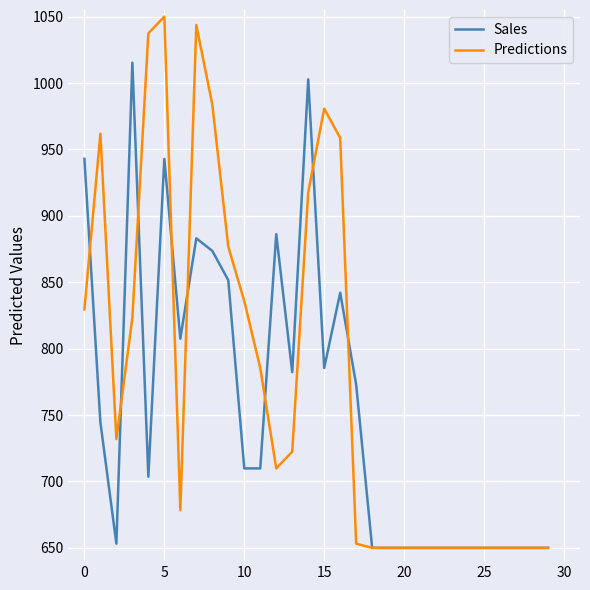

Rank the series by their maximum value, from highest to lowest.

Predictions, Sales